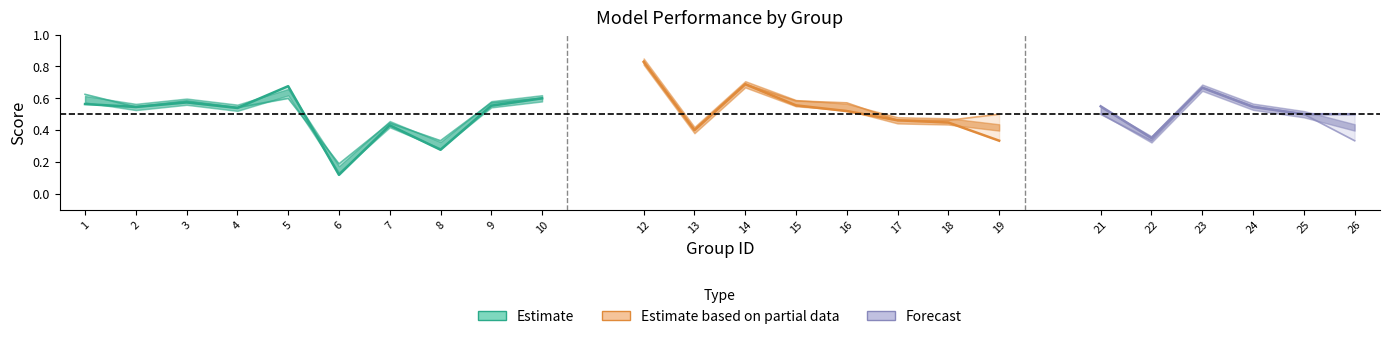

What is the value of the f1 point at the 8th from the left?

0.3